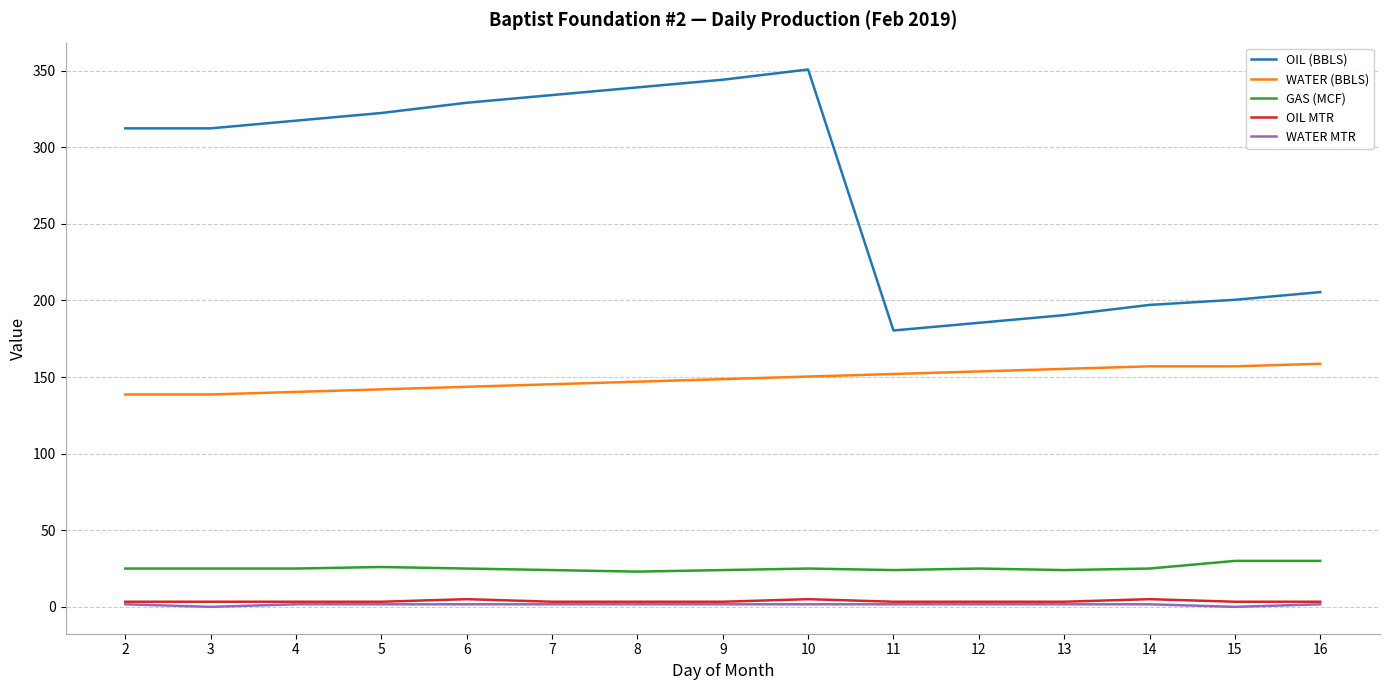

Which series has the largest range (max minus min)?

OIL (BBLS)